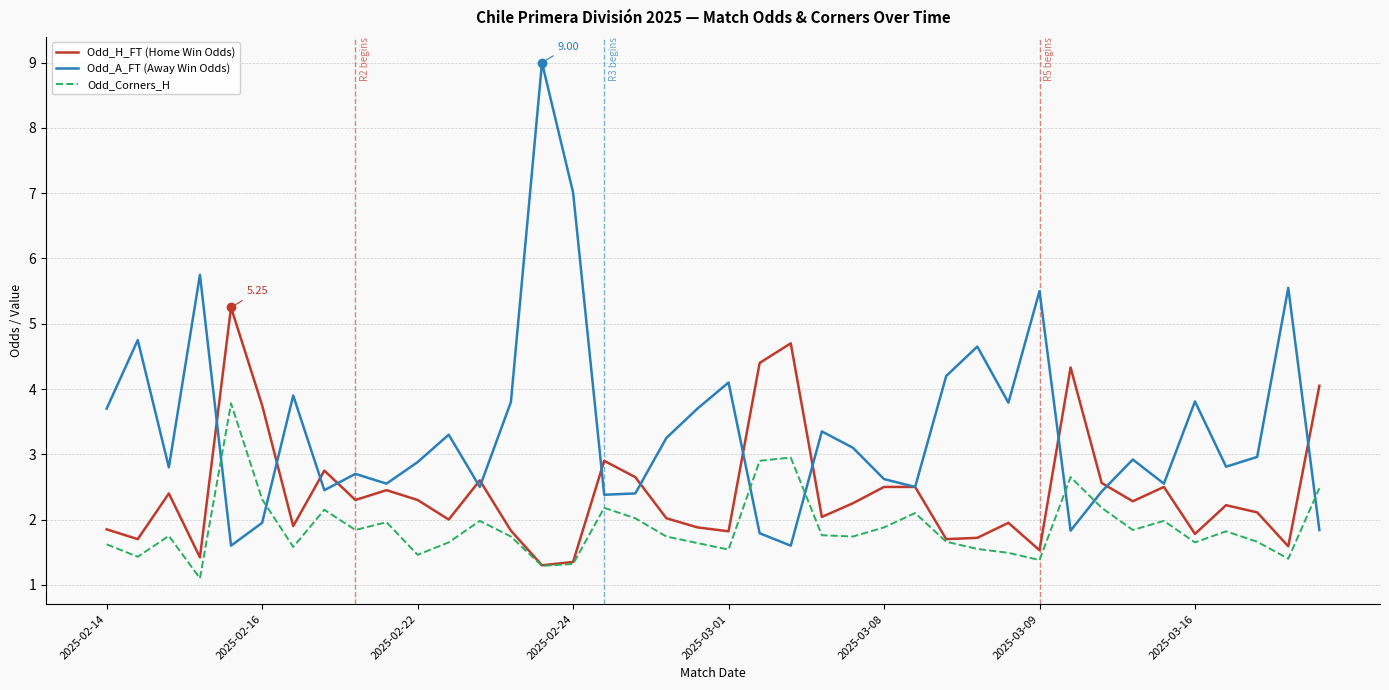

After their last crossing, which series has the higher values: Odd_A_FT (Away Win Odds) or Odd_Corners_H?

Odd_Corners_H